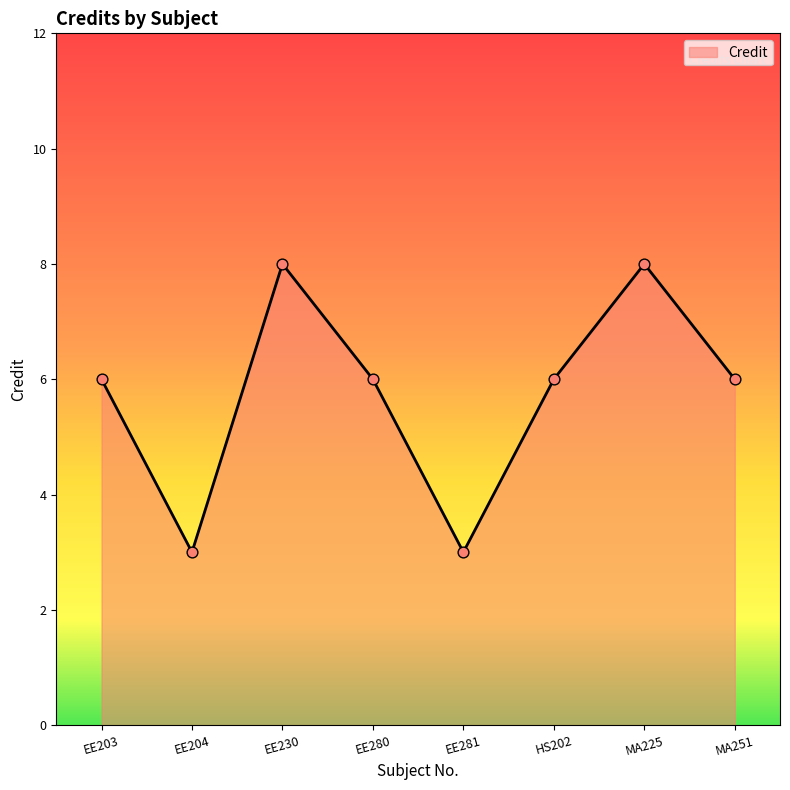

What is the ratio of the value at EE281 to the value at MA251?

0.5